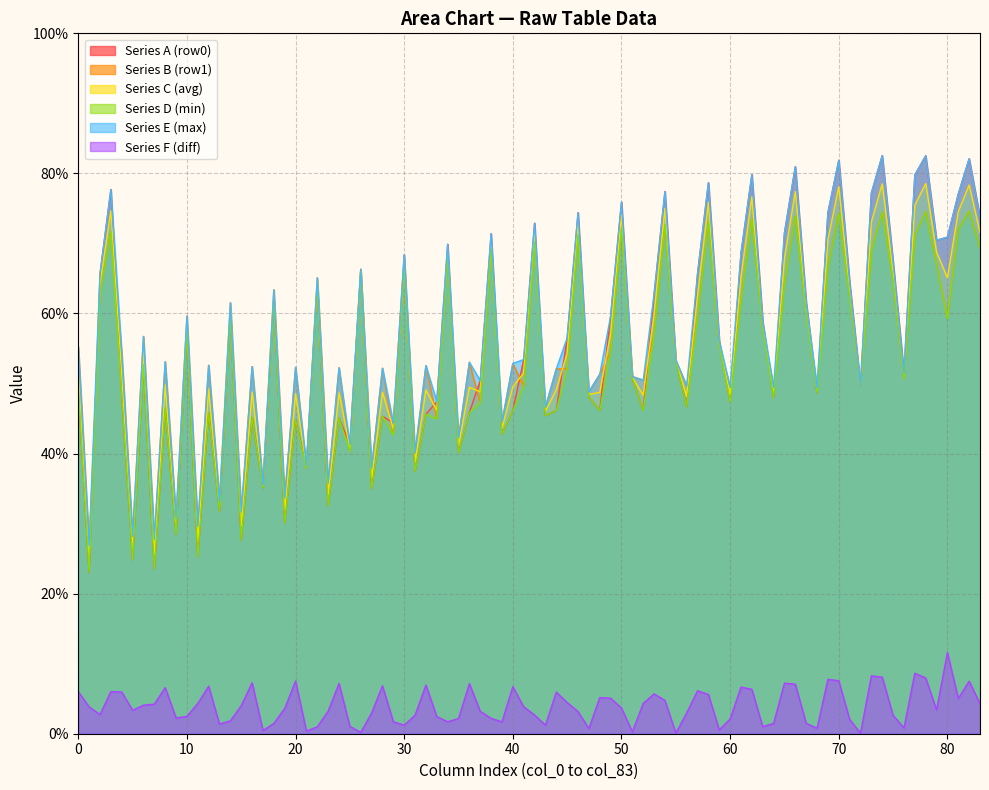

What are all the series names shown in the legend?

Series A (row0), Series B (row1), Series C (avg), Series D (min), Series E (max), Series F (diff)